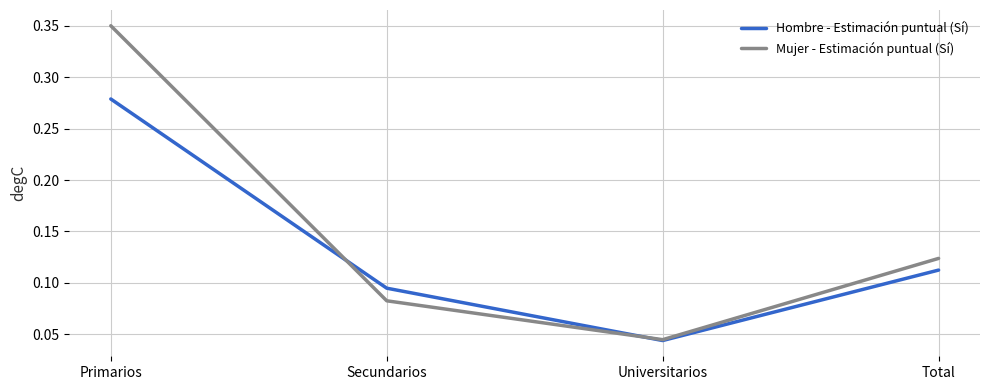

Which series has the widest spread of values?

Mujer - Estimación puntual (Sí)